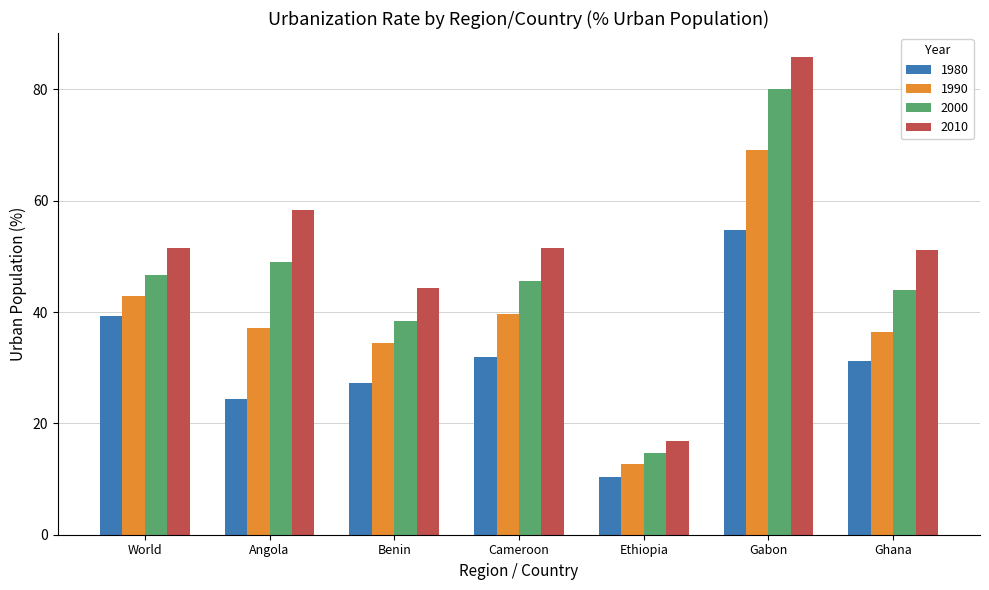

What is the label of the 7th bar from the left?

Ghana